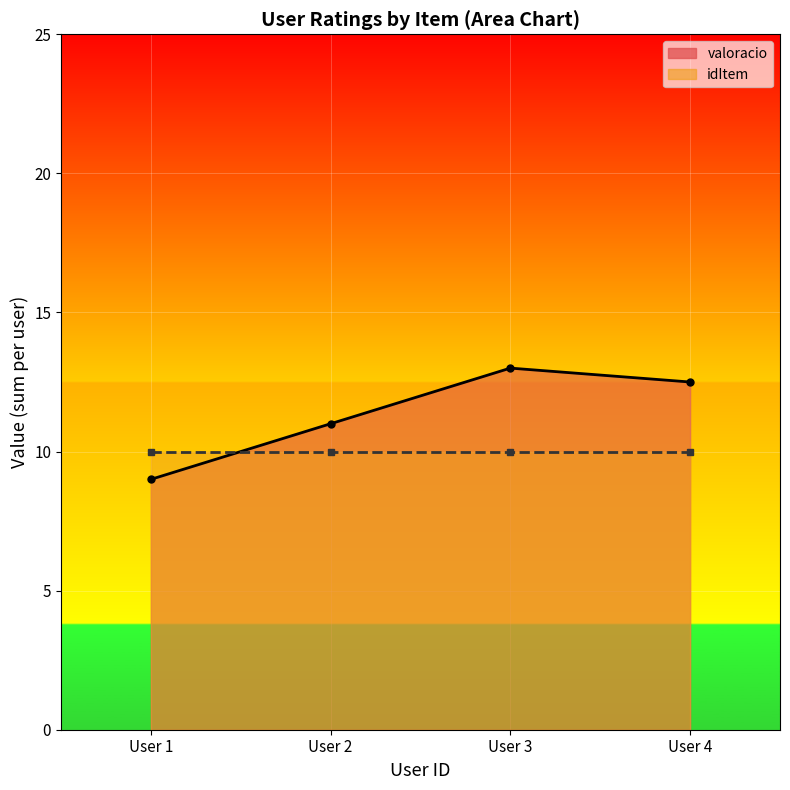

Which category has the highest value in the idItem series?

4